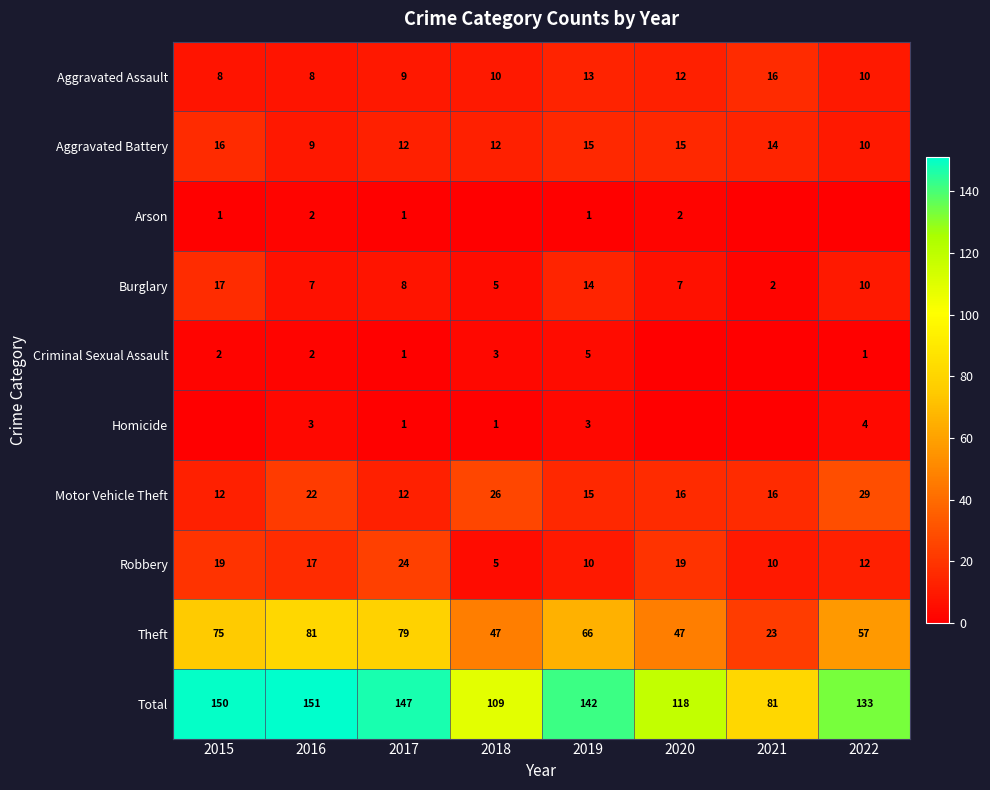

What is the sum of the Robbery values at 2017 and 2021?

34